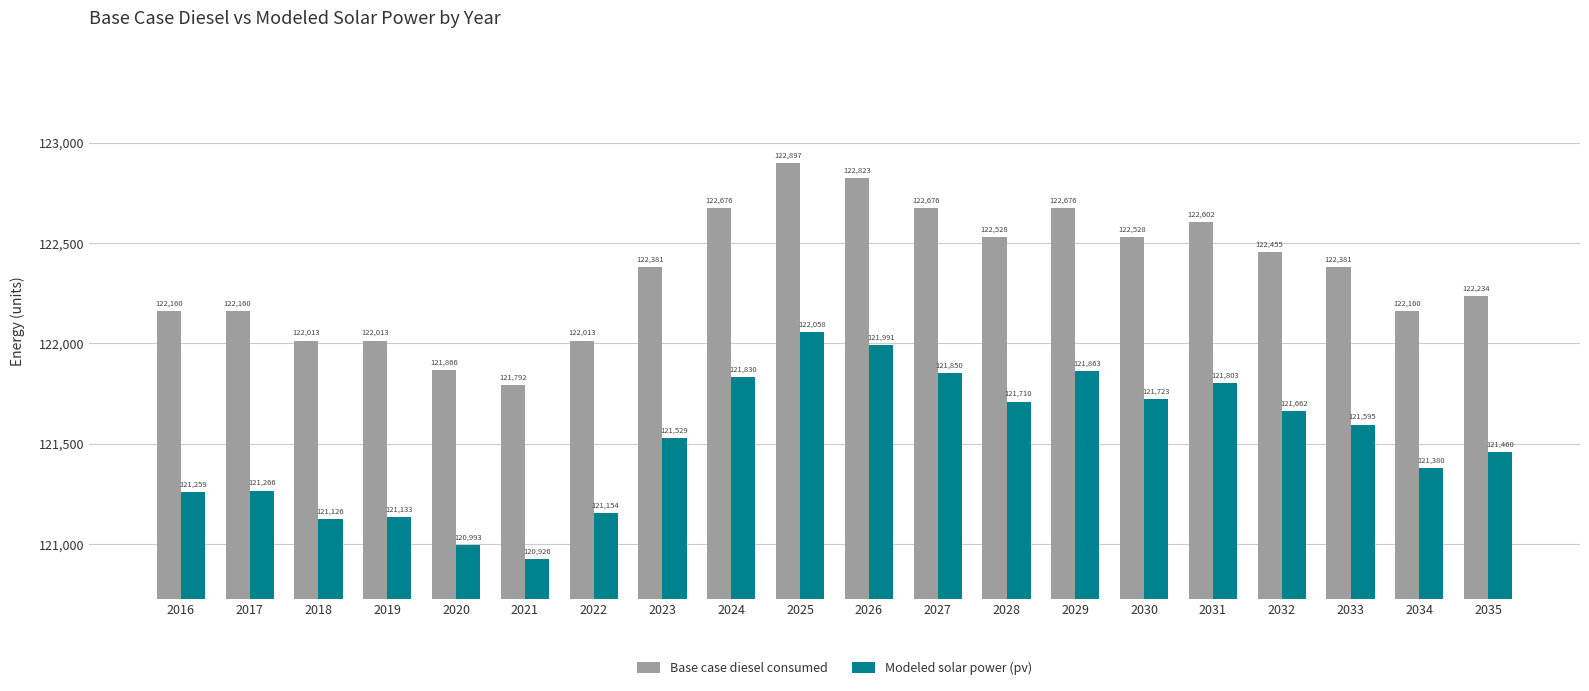

Is the value of Modeled solar power (pv) at 2033 greater than the value of Base case diesel consumed at 2017?

No